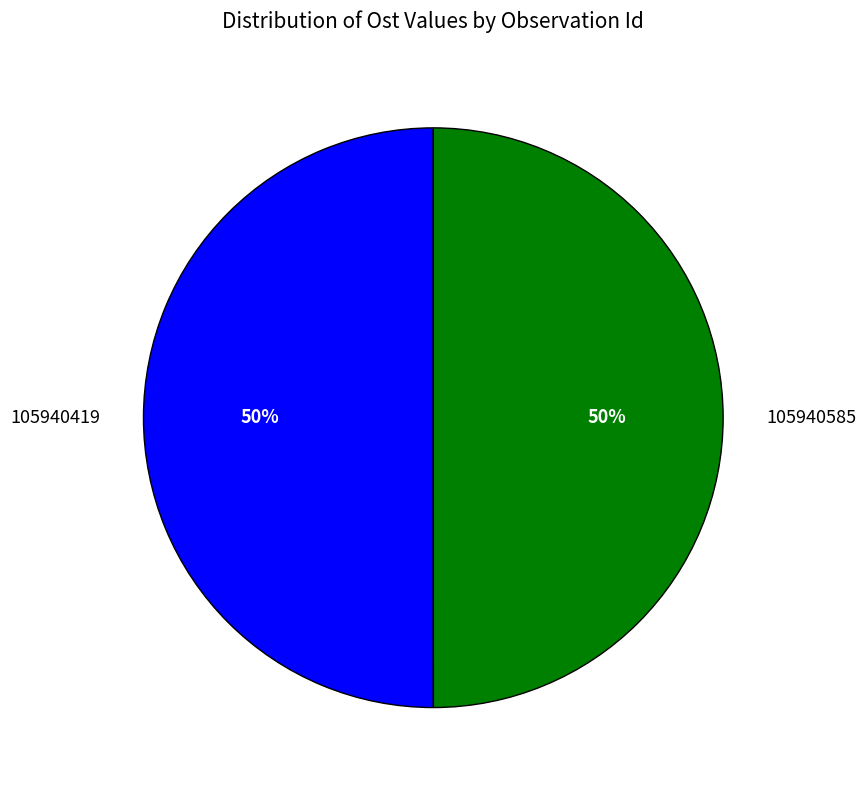

Is the sum of 105940419 and 105940585 greater than half?

Yes